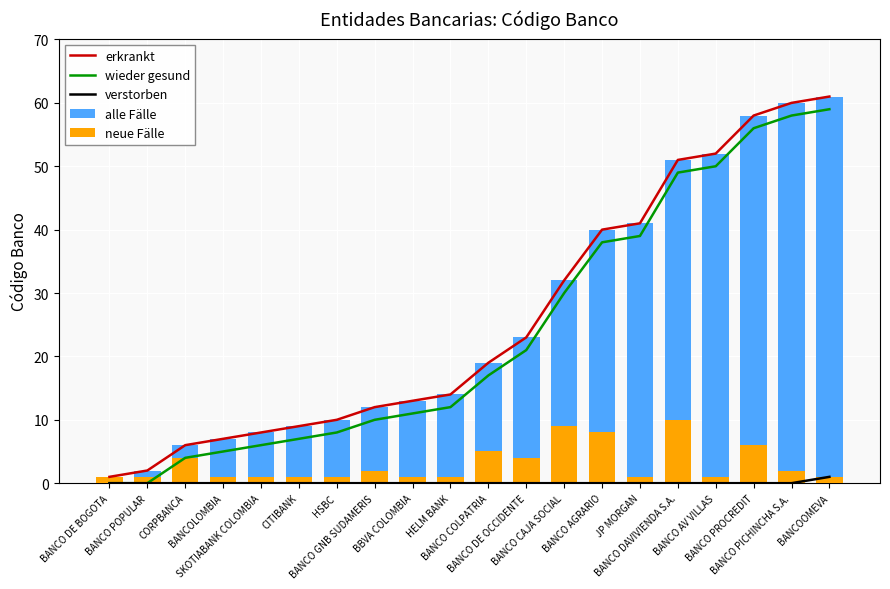

Is the value of wieder gesund at JP MORGAN greater than the value of verstorben at BANCO POPULAR?

Yes